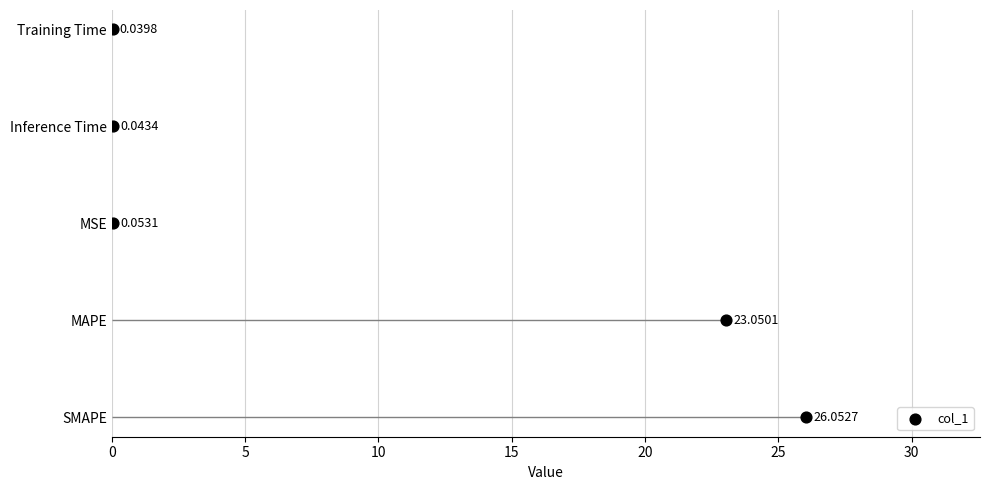

What is the ratio of the value at 5 to the value at 15?

0.3